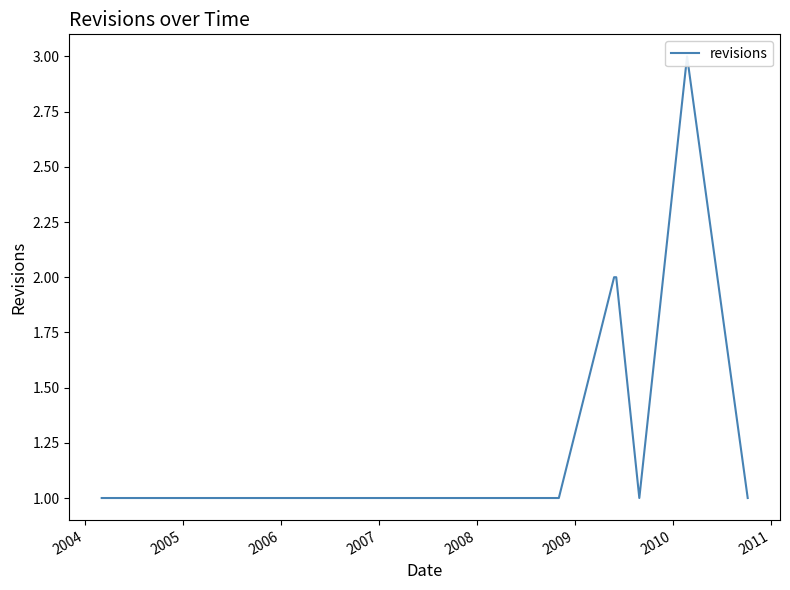

What is the sum of all values?

16